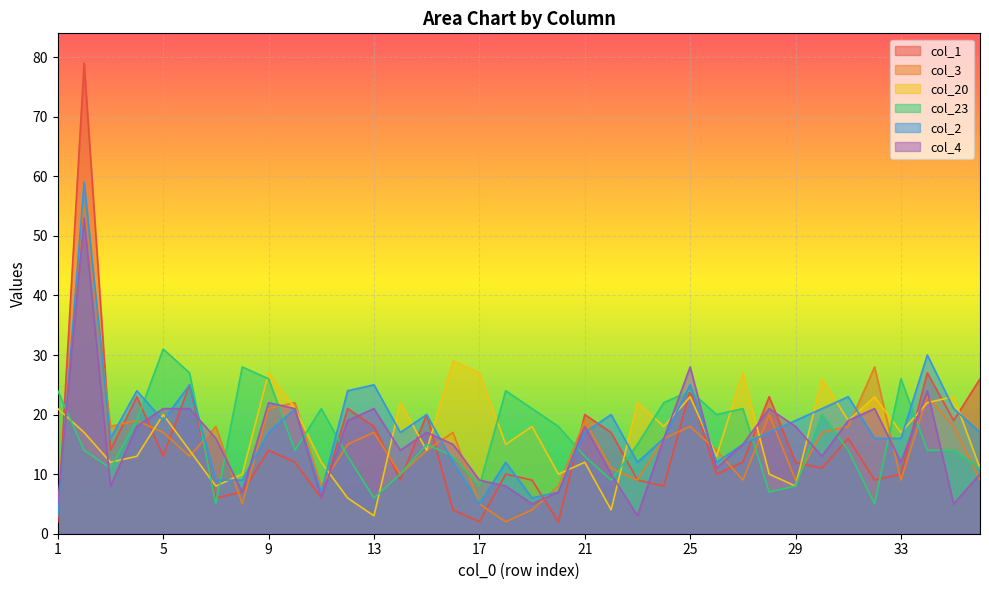

What is the value of the col_23 point at the 28th from the left?

7